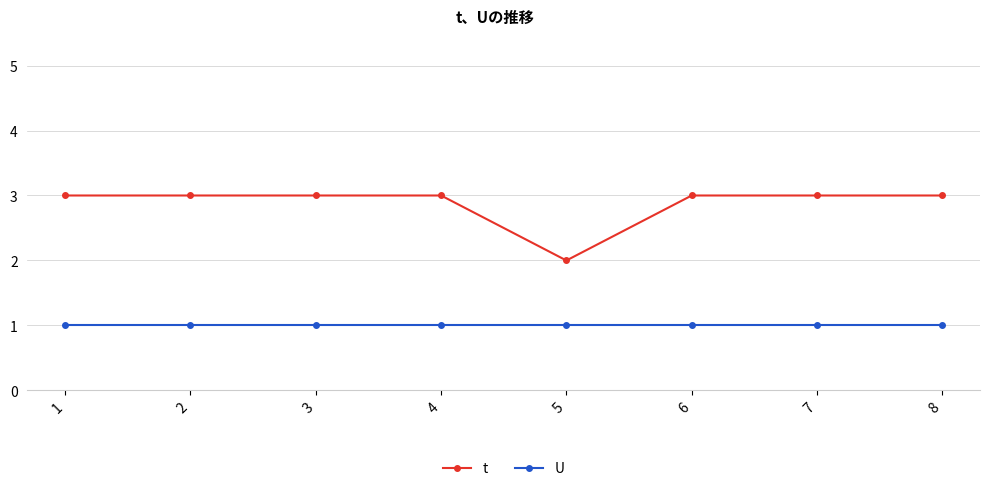

Is this an area chart (filled region under the line)?

No